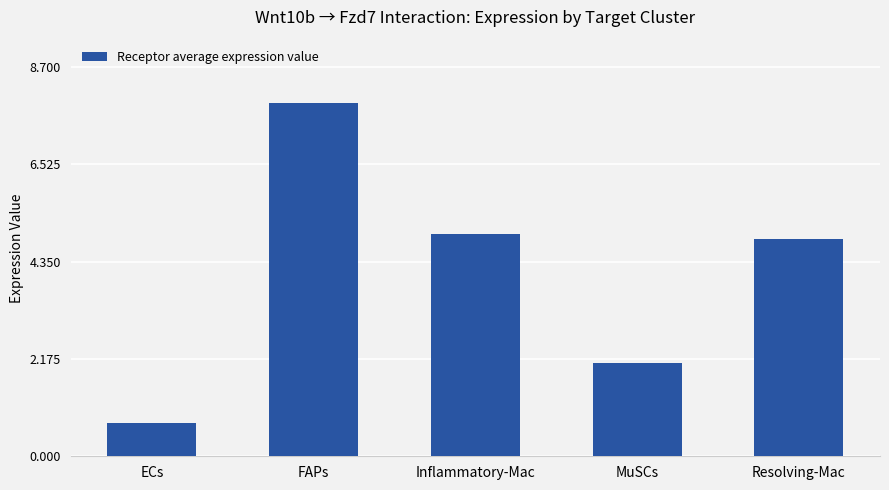

What is the label of the 1st bar from the left?

ECs